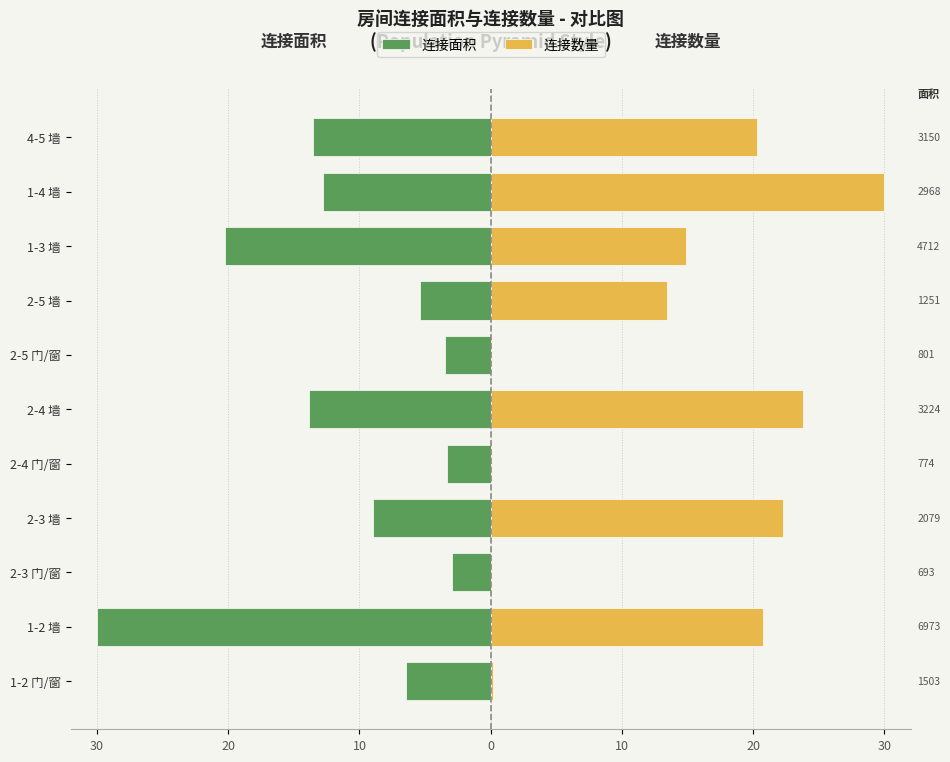

Which series has the widest spread of values?

连接数量